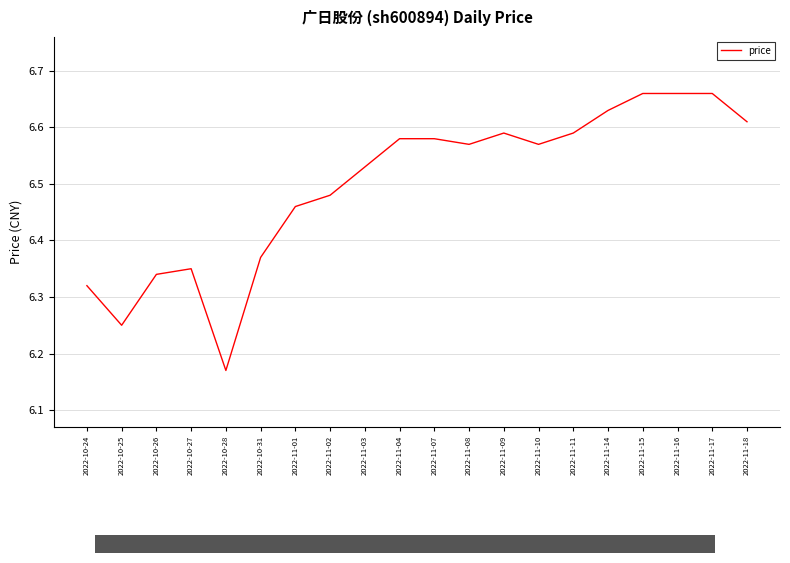

Where is the first local maximum?

2022-10-27